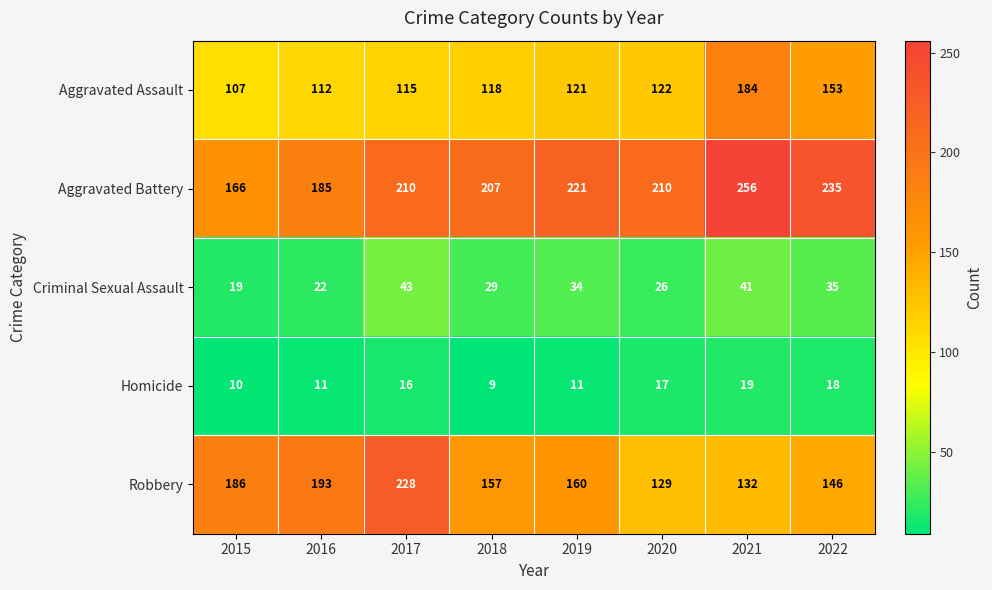

How many series are shown in this chart?

5